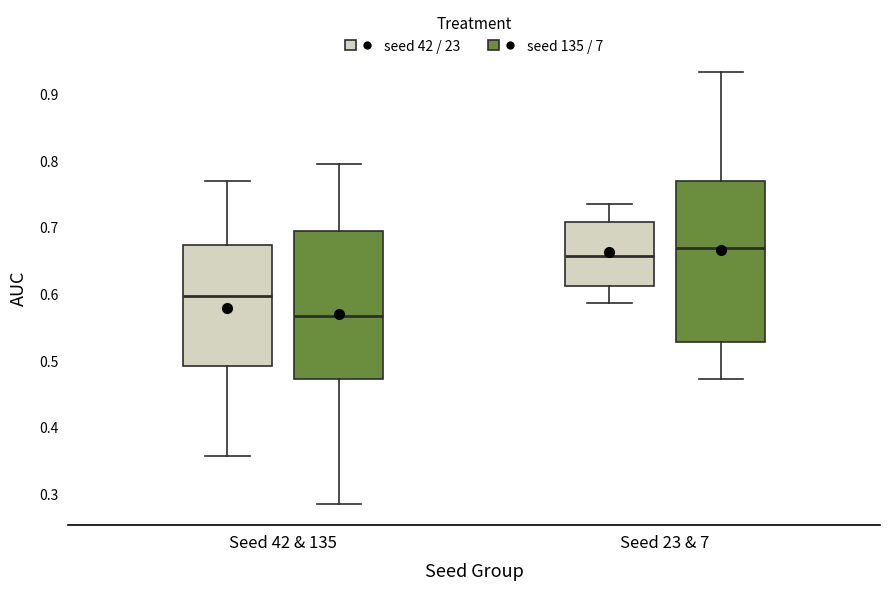

Reading left to right, transcribe this box plot: for each box, give where its median line is, the range the box spans, and where its two whiskers end, as read against the y-axis. The values are not printed on the chart, so give them approximately, as read against the axis.

Seed 42 & 135 (seed 42 / 23): median 0.60, box 0.49 to 0.67, whiskers 0.36 to 0.77
Seed 42 & 135 (seed 135 / 7): median 0.57, box 0.47 to 0.69, whiskers 0.29 to 0.79
Seed 23 & 7 (seed 42 / 23): median 0.66, box 0.61 to 0.71, whiskers 0.59 to 0.73
Seed 23 & 7 (seed 135 / 7): median 0.67, box 0.53 to 0.77, whiskers 0.47 to 0.93